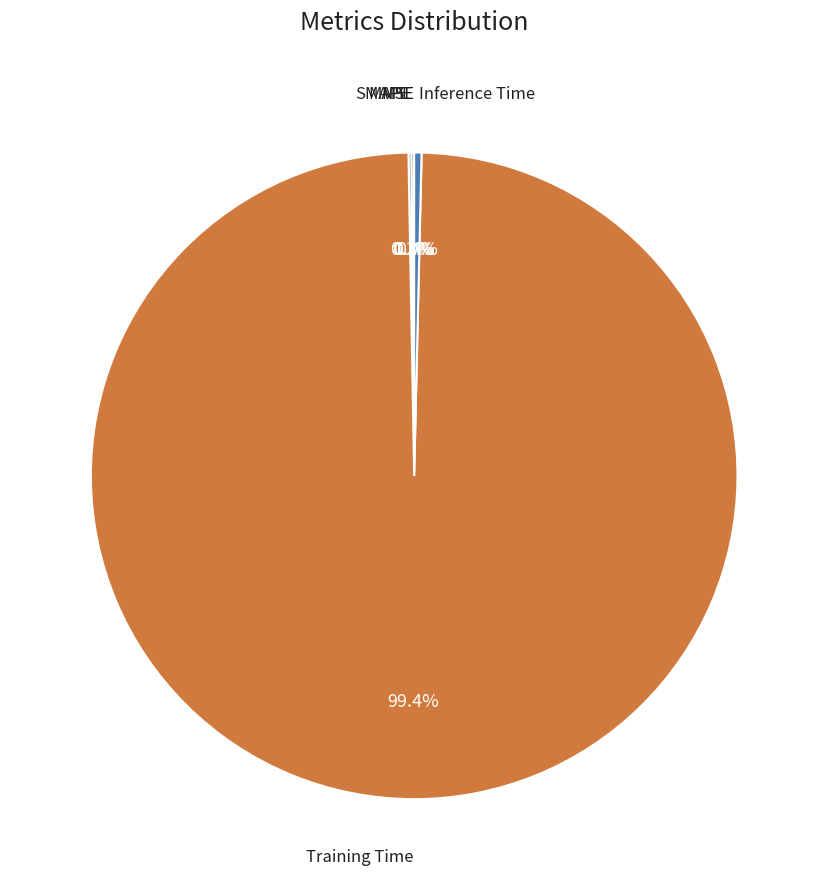

Does any single category account for the majority?

Yes